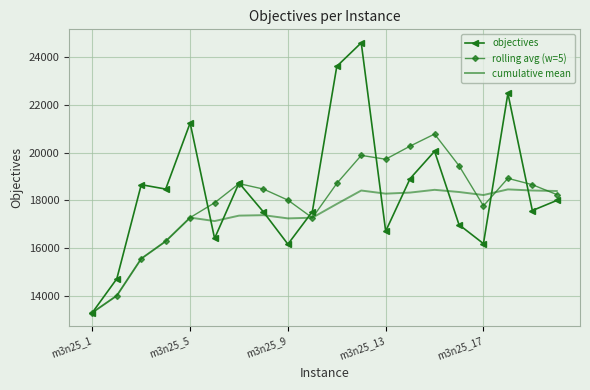

What is the highest value of the rolling avg (w=5) series?

20771.0